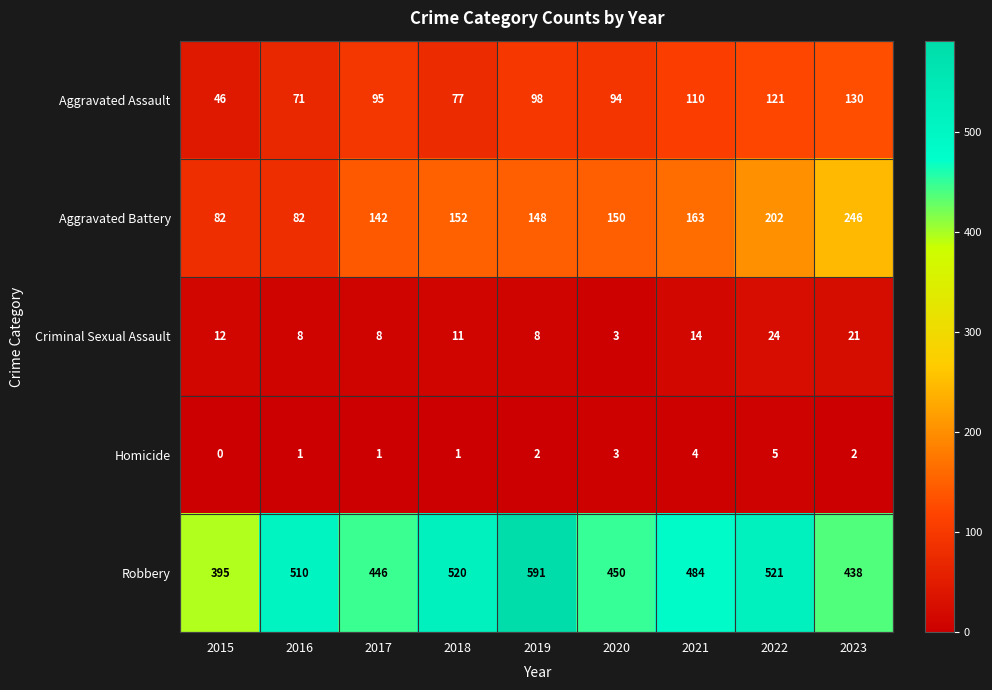

Is it true that Homicide equals 1 at 2020?

False